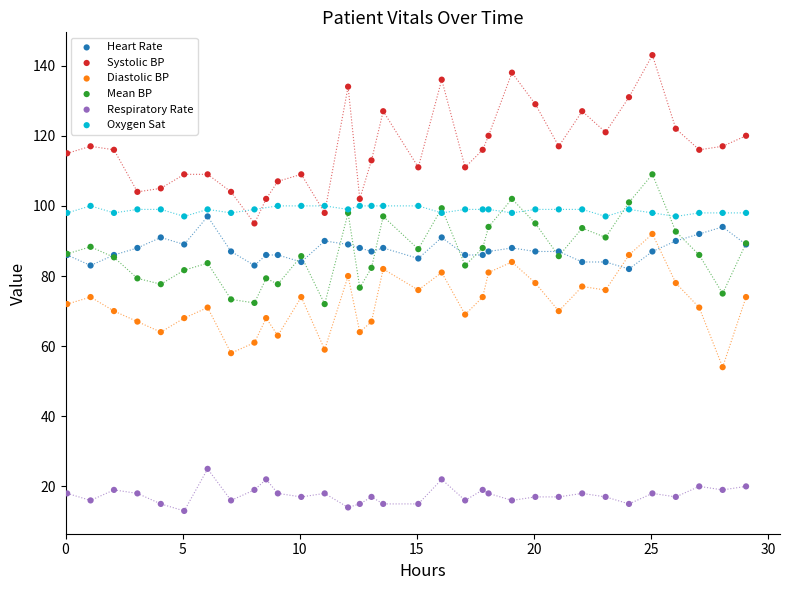

Which series has the largest Y range (max minus min)?

Systolic BP